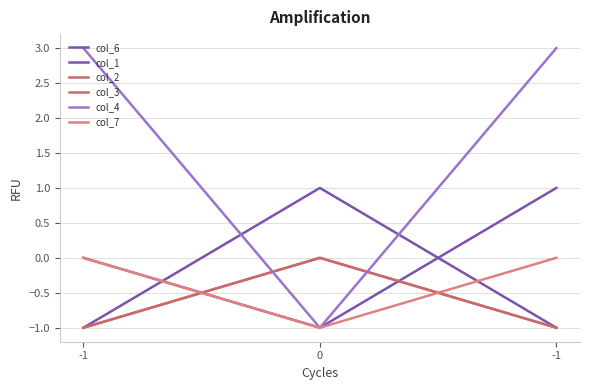

Reading left to right, transcribe all the data shown in this chart.

col_6: -1=0	0=-1	-1=1
col_1: -1=-1	0=1	-1=-1
col_2: -1=-1	0=0	-1=-1
col_3: -1=-1	0=0	-1=-1
col_4: -1=3	0=-1	-1=3
col_7: -1=0	0=-1	-1=0